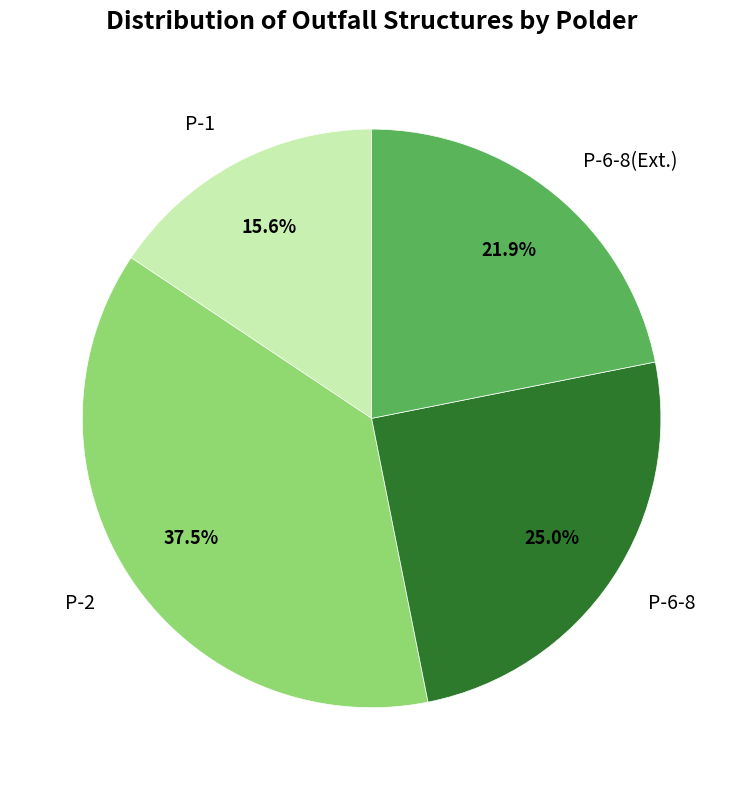

What percentage is the P-1 slice, to the nearest percent?

16%